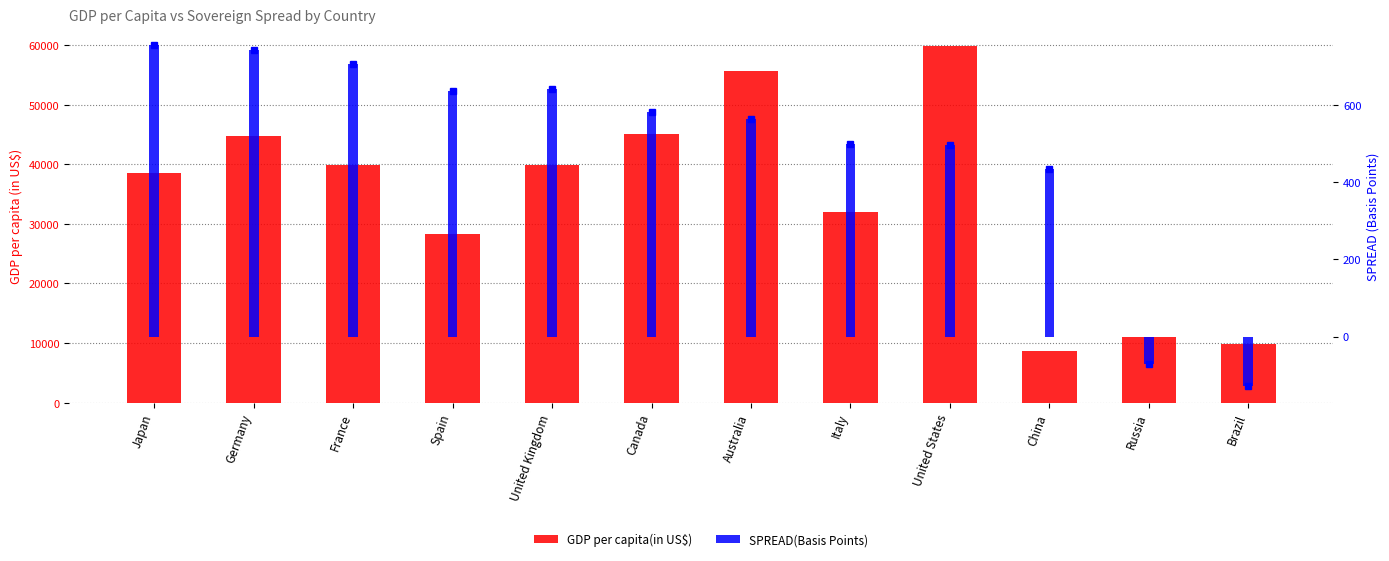

What is the lowest value of the SPREAD(Basis Points) series?

-127.4